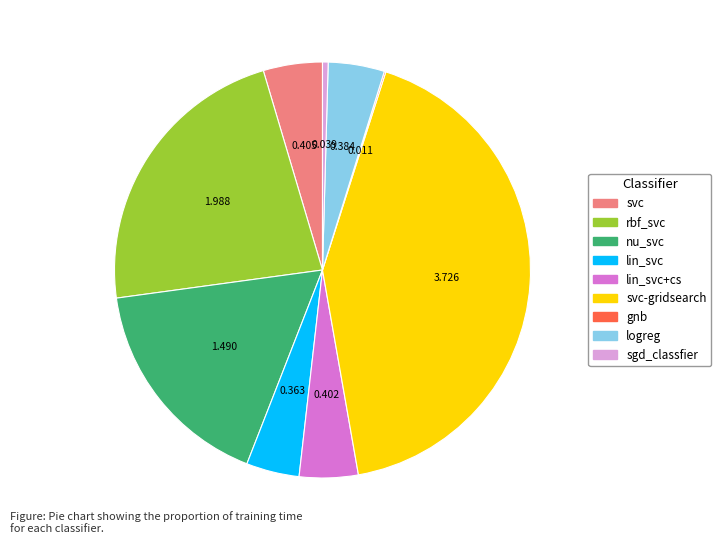

Combined, do svc and logreg account for over 50%?

No